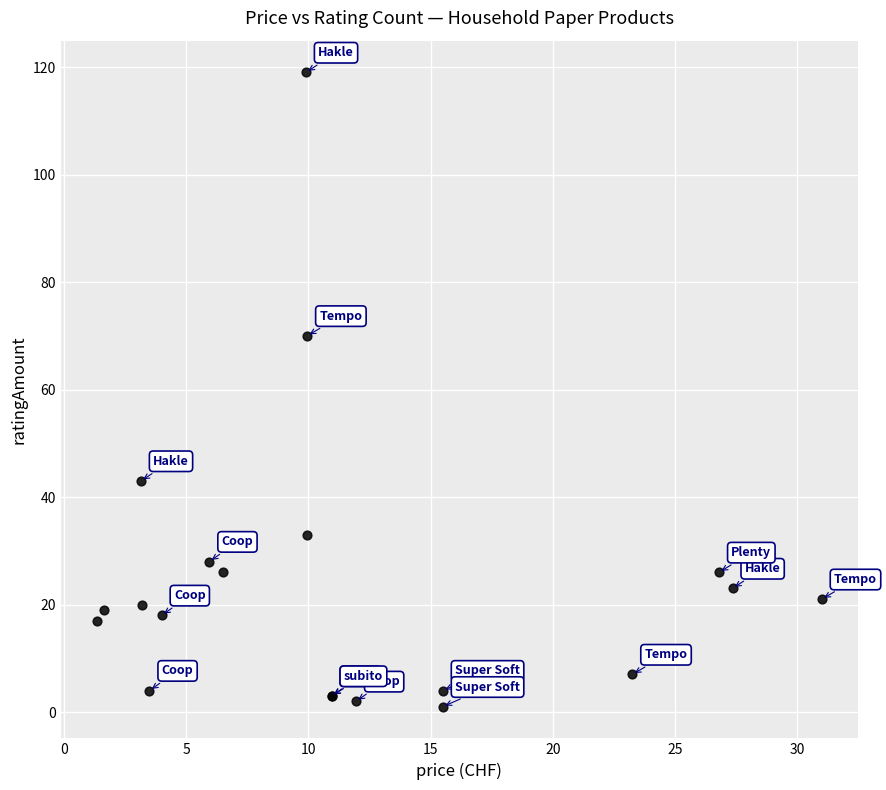

What Y value in the scatter plot is closest to 60?

70